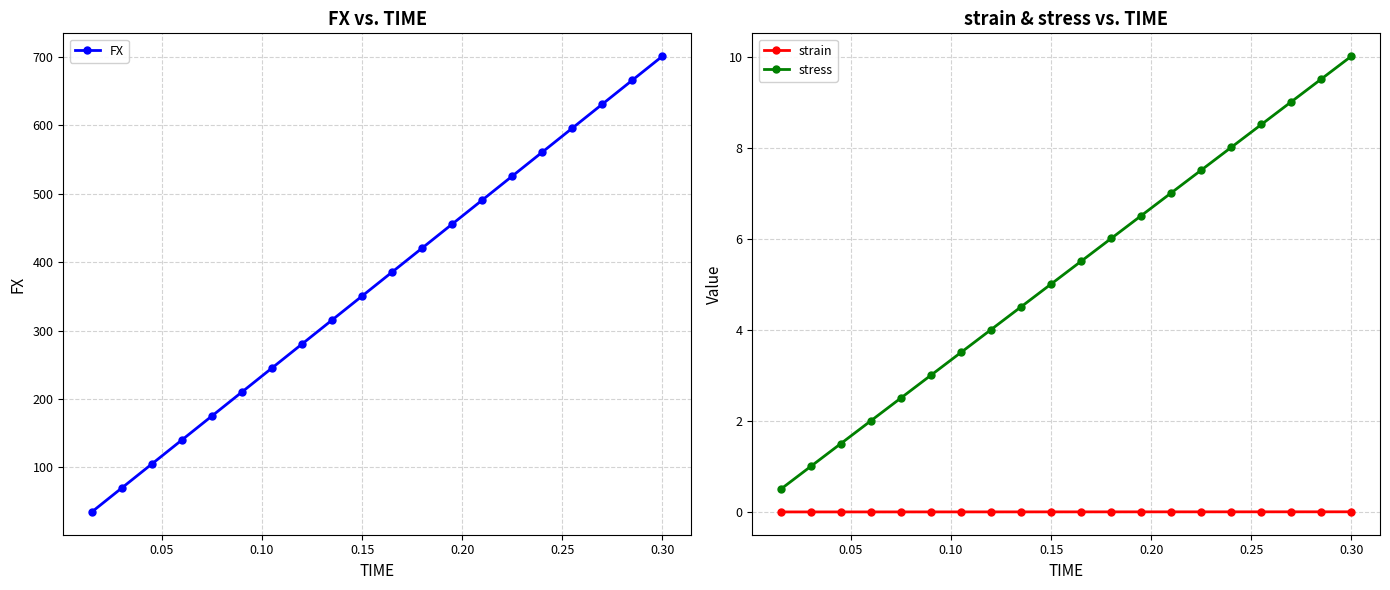

True or false: strain and stress cross at least once.

False